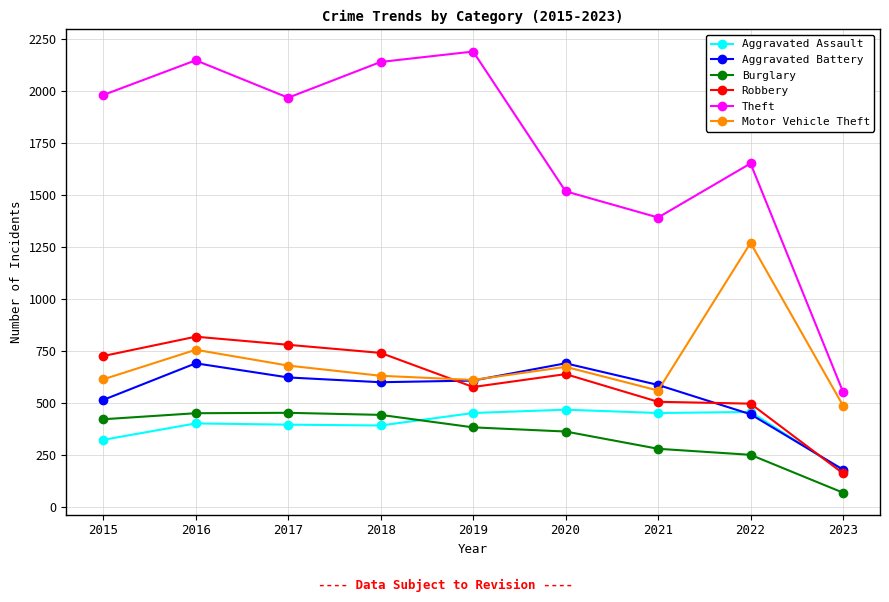

Which series changed the most between 2018 and 2023?

Theft